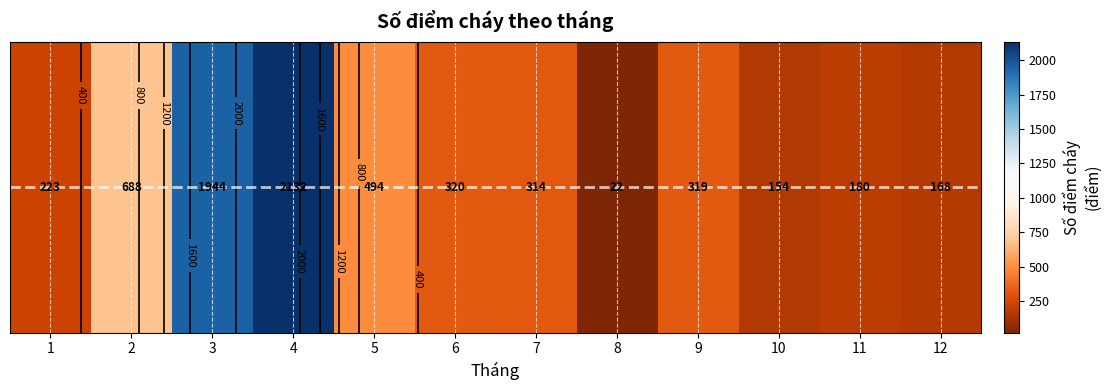

Reading left to right, transcribe all the data shown in this chart.

223	688	1944	2132	494	320	314	22	319	154	180	168